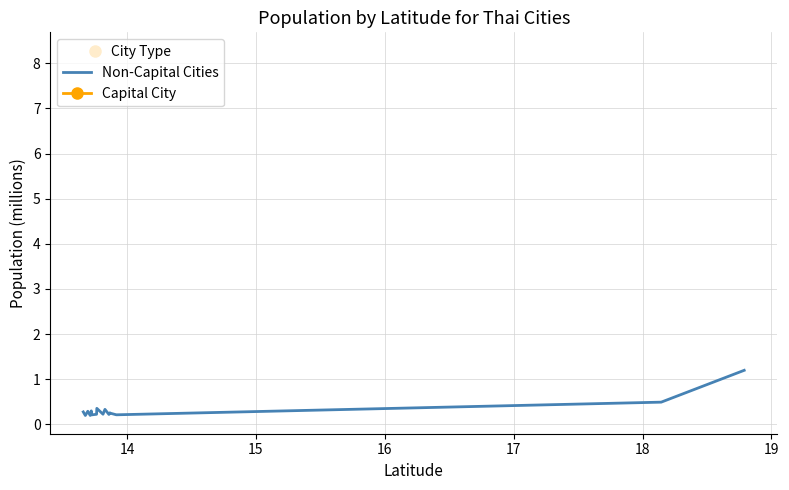

What is the highest value of the Non-Capital Cities series?

1.2